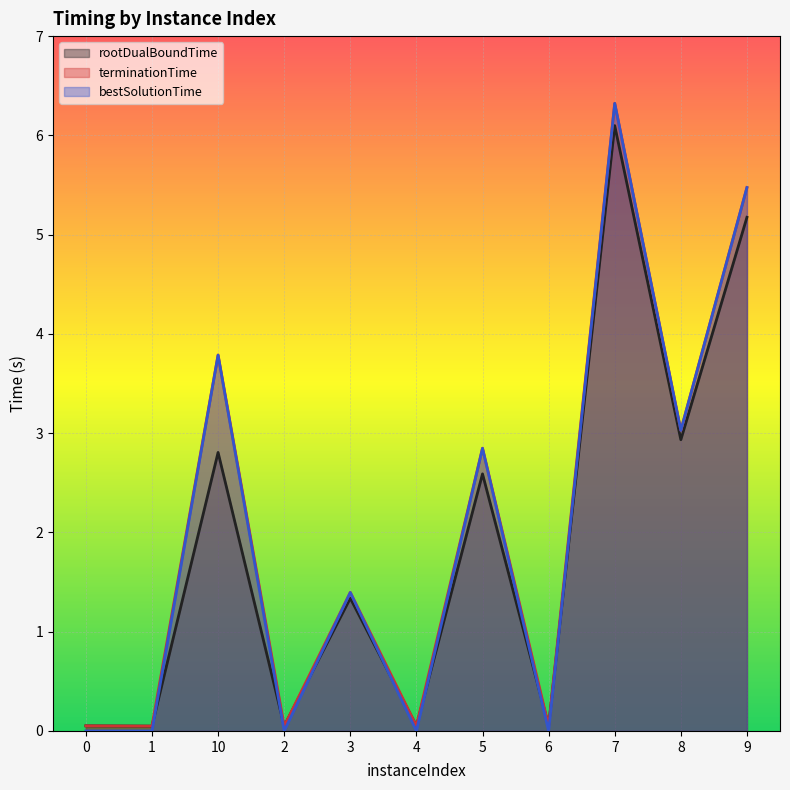

What are all the series names shown in the legend?

rootDualBoundTime, terminationTime, bestSolutionTime